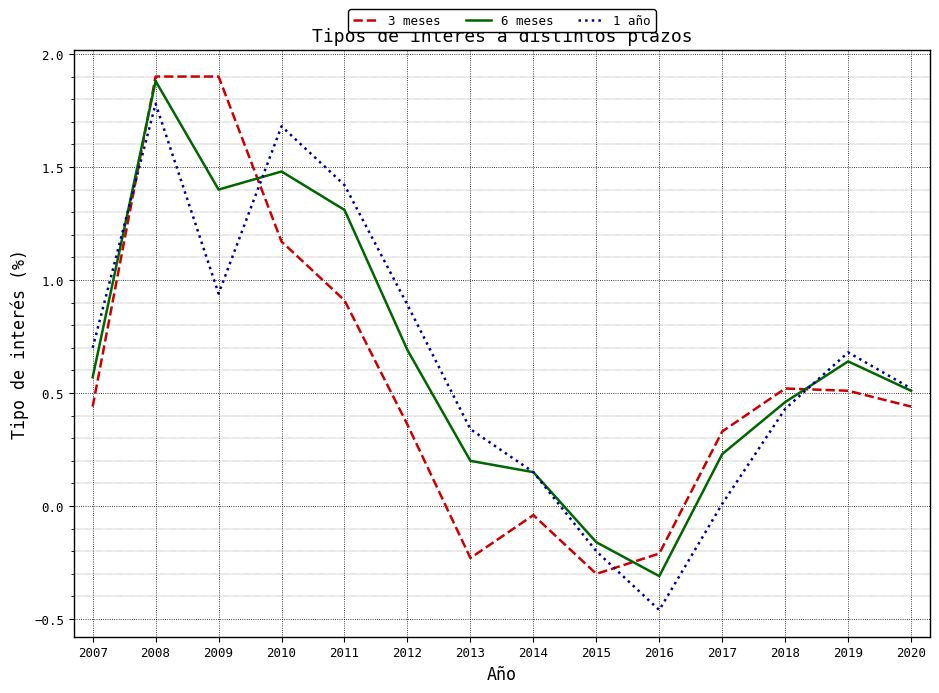

True or false: 1 año and 3 meses intersect in this chart.

True